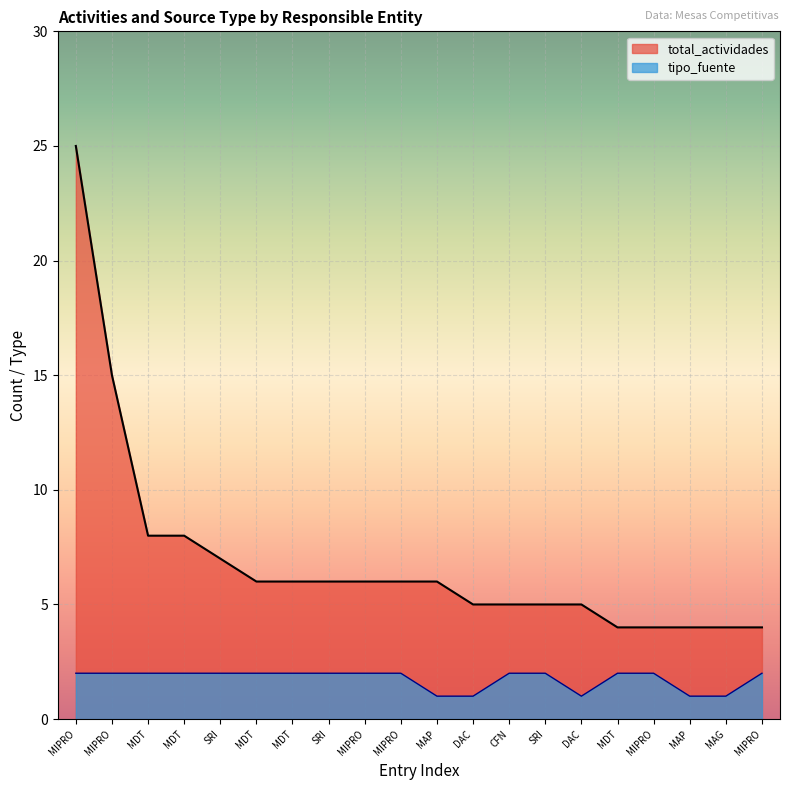

What is the difference between the second highest and minimum values in the total_actividades series?

11